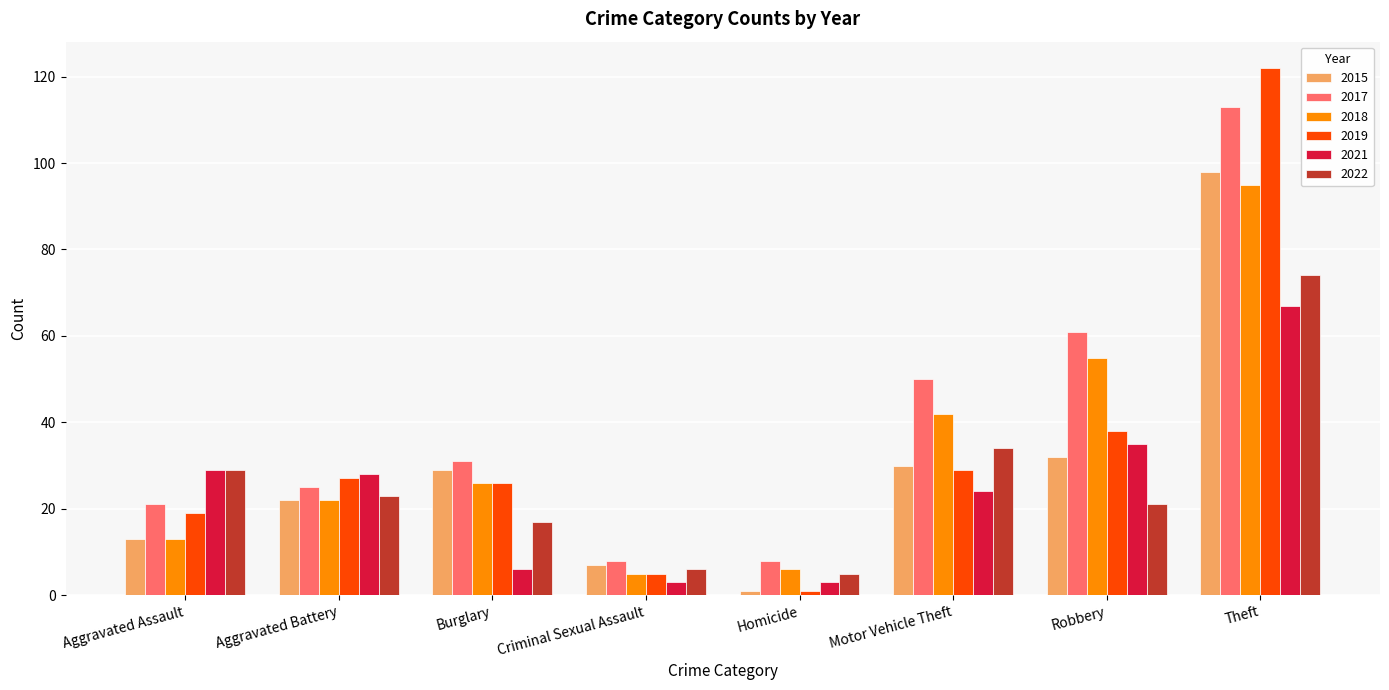

Is the value of 2017 at Burglary greater than the value of 2021 at Burglary?

Yes